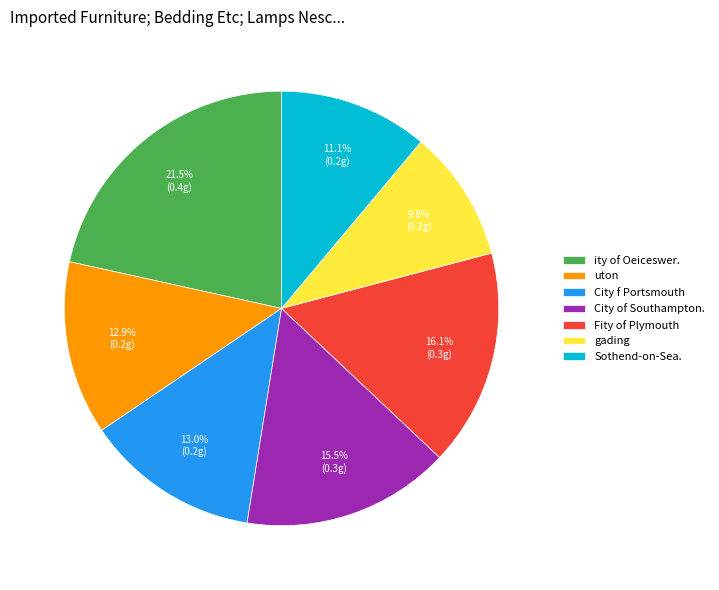

Does gading represent more than half of the total?

No